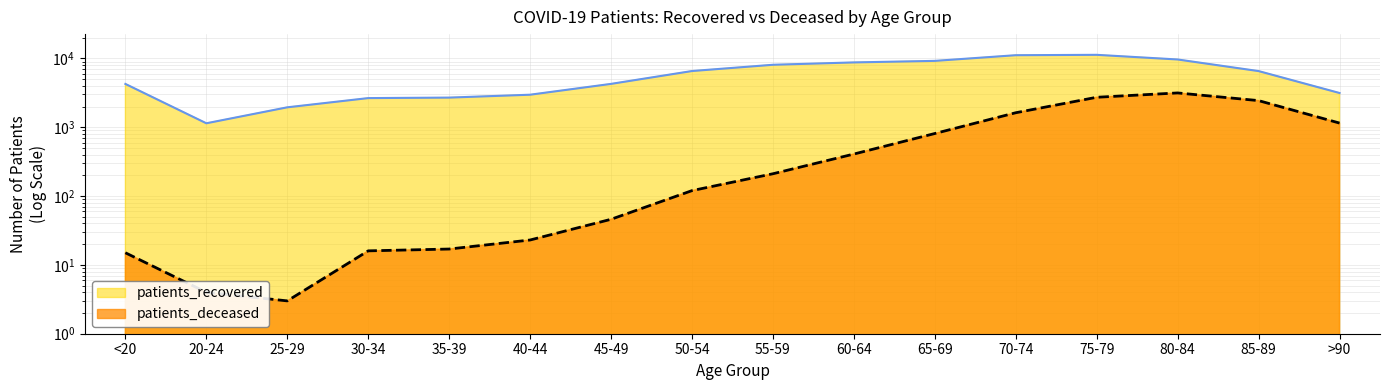

Reading left to right, transcribe all the data shown in this chart.

patients_recovered: <20=4258	20-24=1142	25-29=1948	30-34=2652	35-39=2696	40-44=2970	45-49=4267	50-54=6558	55-59=8086	60-64=8750	65-69=9211	70-74=11138	75-79=11278	80-84=9653	85-89=6547	>90=3145
patients_deceased: <20=15	20-24=4	25-29=3	30-34=16	35-39=17	40-44=23	45-49=46	50-54=120	55-59=211	60-64=408	65-69=811	70-74=1625	75-79=2726	80-84=3152	85-89=2438	>90=1150